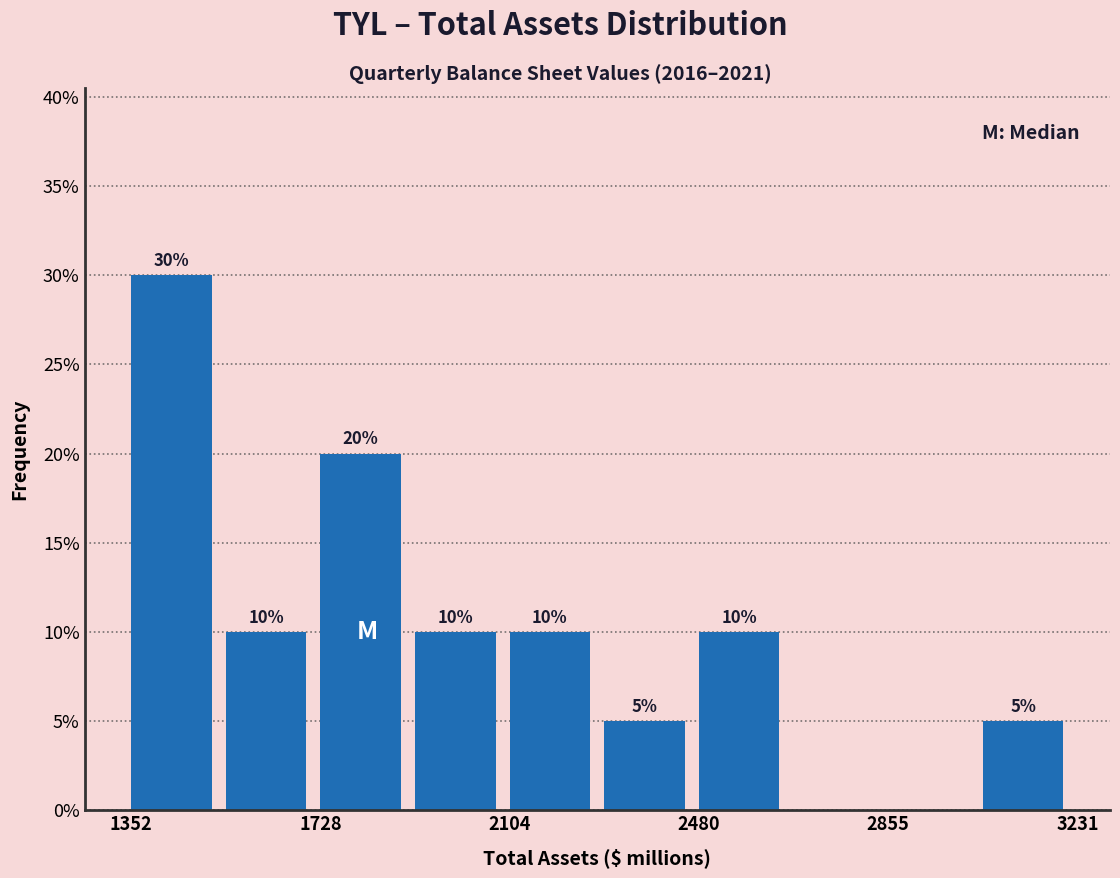

Around what value on the x-axis is the tallest bar? Give the approximate position of its centre, as read against the axis.

1450